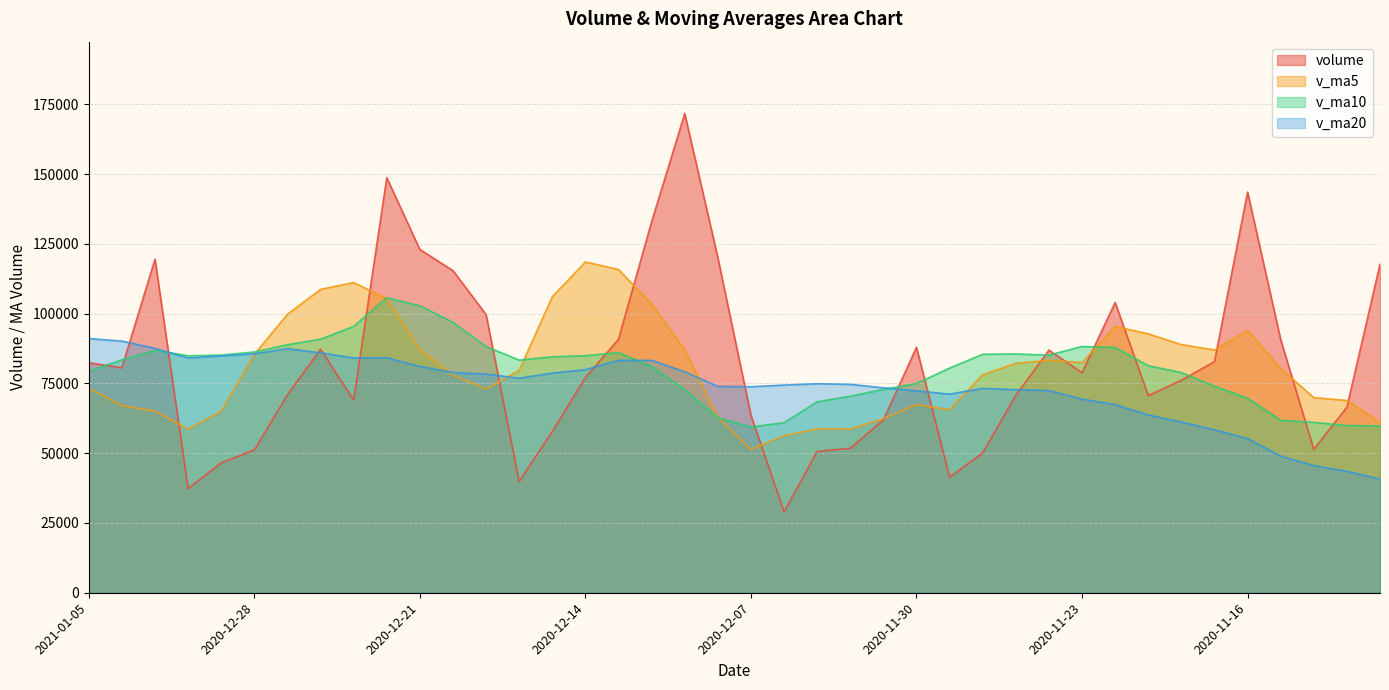

Rank the series at 2020-12-04 from lowest to highest value.

volume, v_ma5, v_ma10, v_ma20